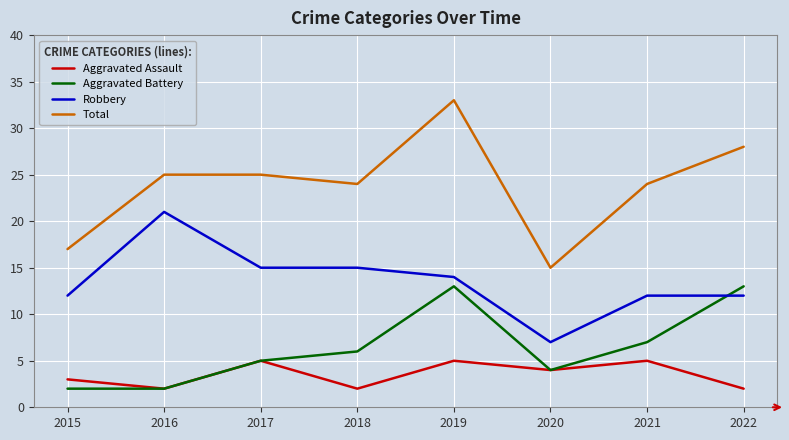

Is this an area chart (filled region under the line)?

No